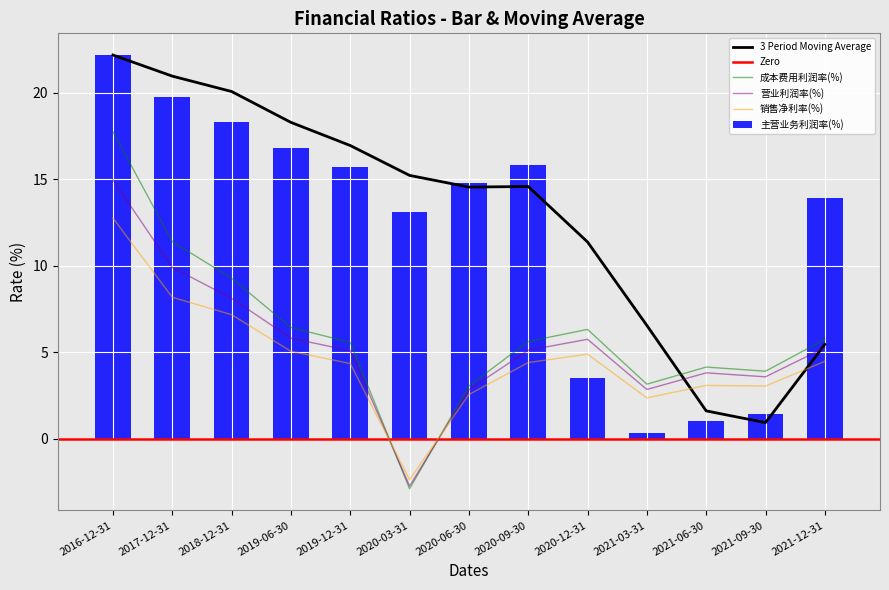

Is the value of 成本费用利润率(%) at 2021-06-30 greater than the value of 销售净利率(%) at 2016-12-31?

No